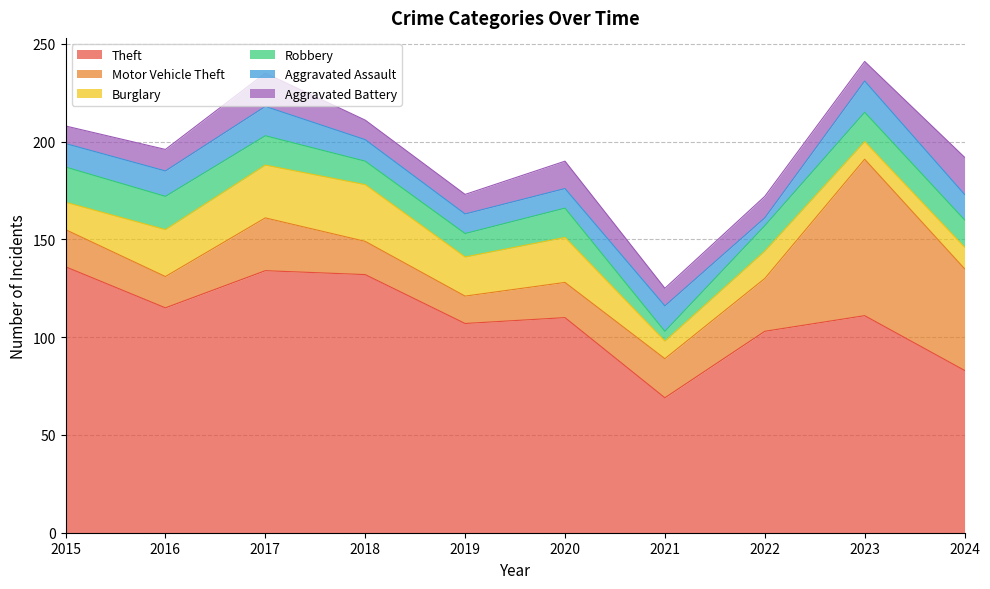

Is it true that Robbery equals 18 at 2015?

True